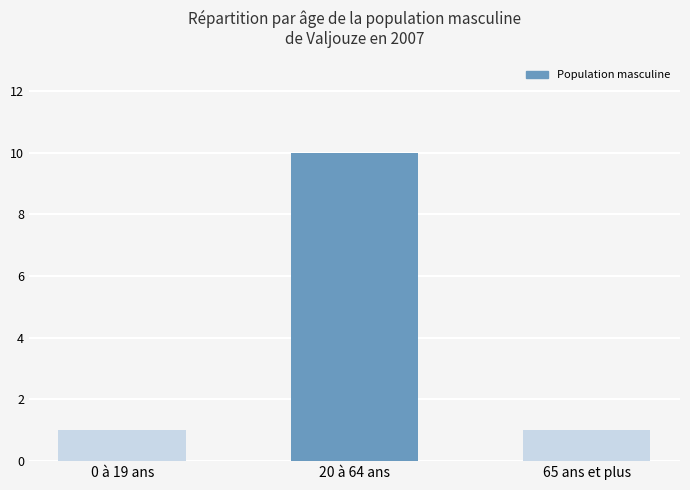

The chart shows a value of 16 at 20 à 64 ans. True or false?

False